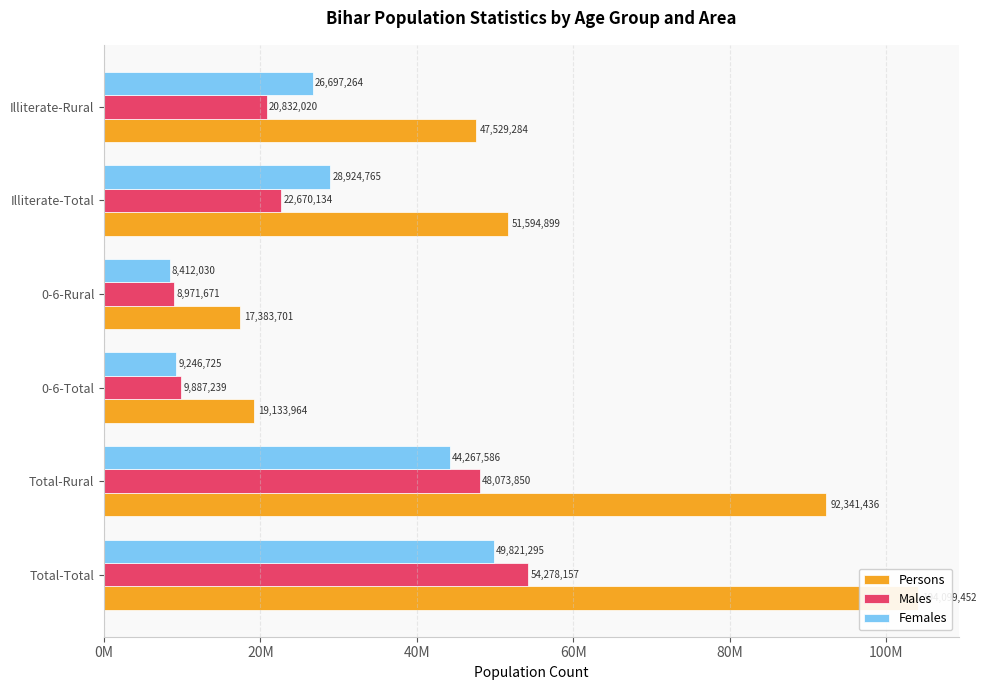

Is it true that Males equals 35633442 at Total-Total?

False